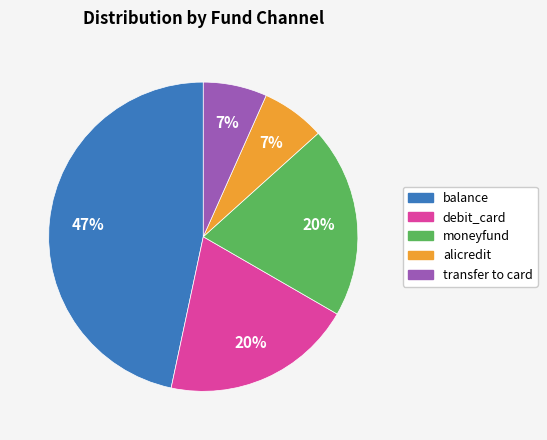

To the nearest percent, what is the difference between the debit_card and balance slice percentages?

27%